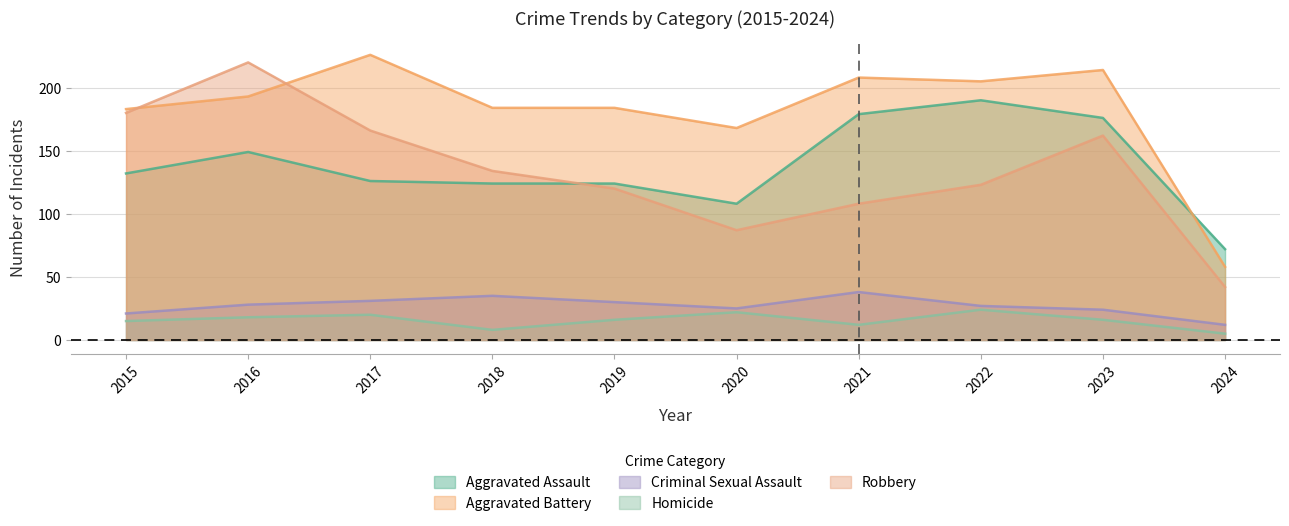

Reading left to right, extract all data points from this chart.

Aggravated Assault: 2015=132	2016=149	2017=126	2018=124	2019=124	2020=108	2021=179	2022=190	2023=176	2024=72
Aggravated Battery: 2015=183	2016=193	2017=226	2018=184	2019=184	2020=168	2021=208	2022=205	2023=214	2024=58
Criminal Sexual Assault: 2015=21	2016=28	2017=31	2018=35	2019=30	2020=25	2021=38	2022=27	2023=24	2024=12
Homicide: 2015=15	2016=18	2017=20	2018=8	2019=16	2020=22	2021=12	2022=24	2023=16	2024=5
Robbery: 2015=180	2016=220	2017=166	2018=134	2019=120	2020=87	2021=108	2022=123	2023=162	2024=42